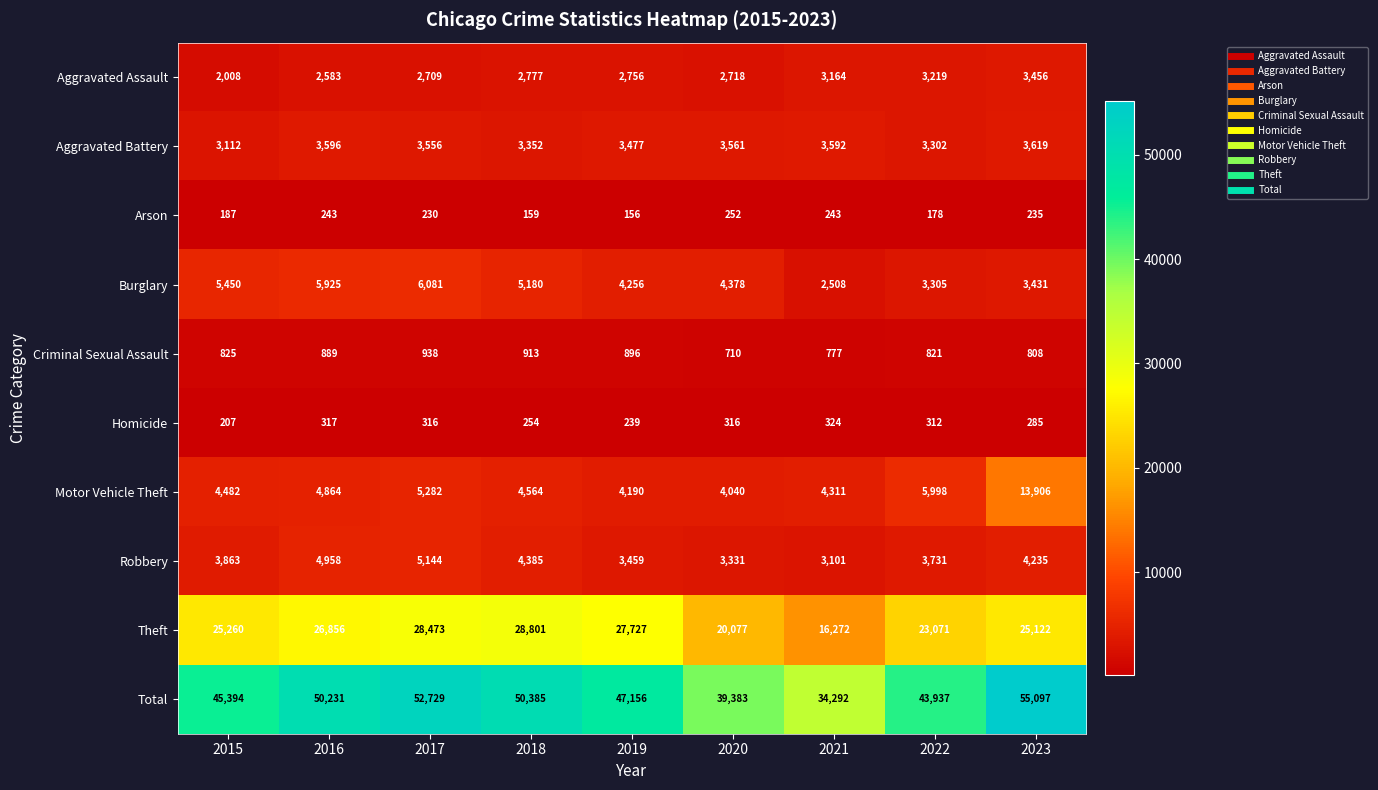

List the series in order of their peak value, lowest first.

Arson, Homicide, Criminal Sexual Assault, Aggravated Assault, Aggravated Battery, Robbery, Burglary, Motor Vehicle Theft, Theft, Total